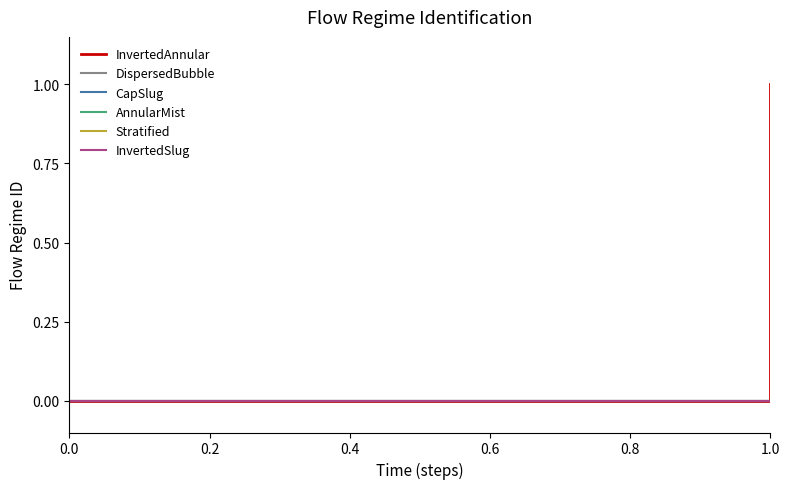

Does the chart have visible grid lines?

No